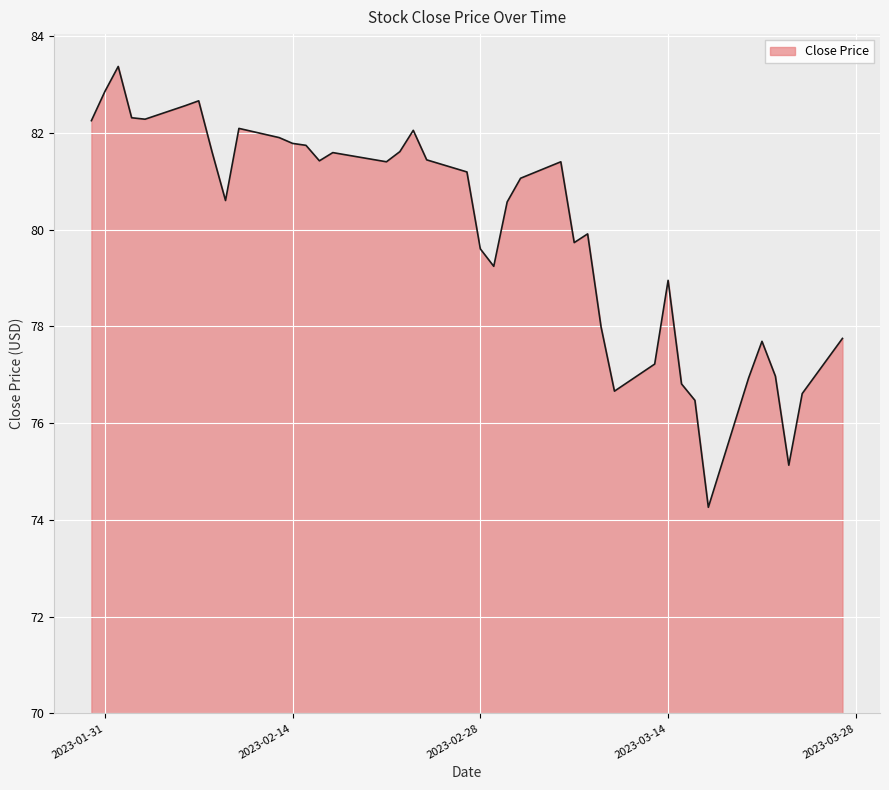

Count the number of categories in the chart.

40